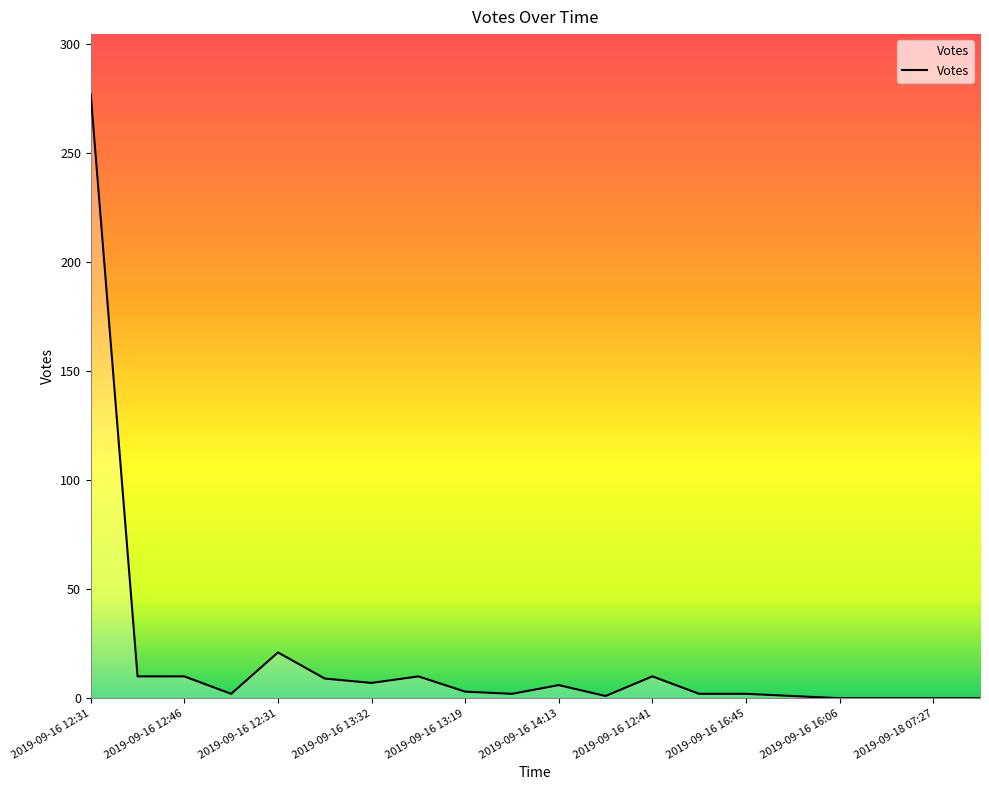

True or false: there are more than 2 points higher than both neighbors.

True